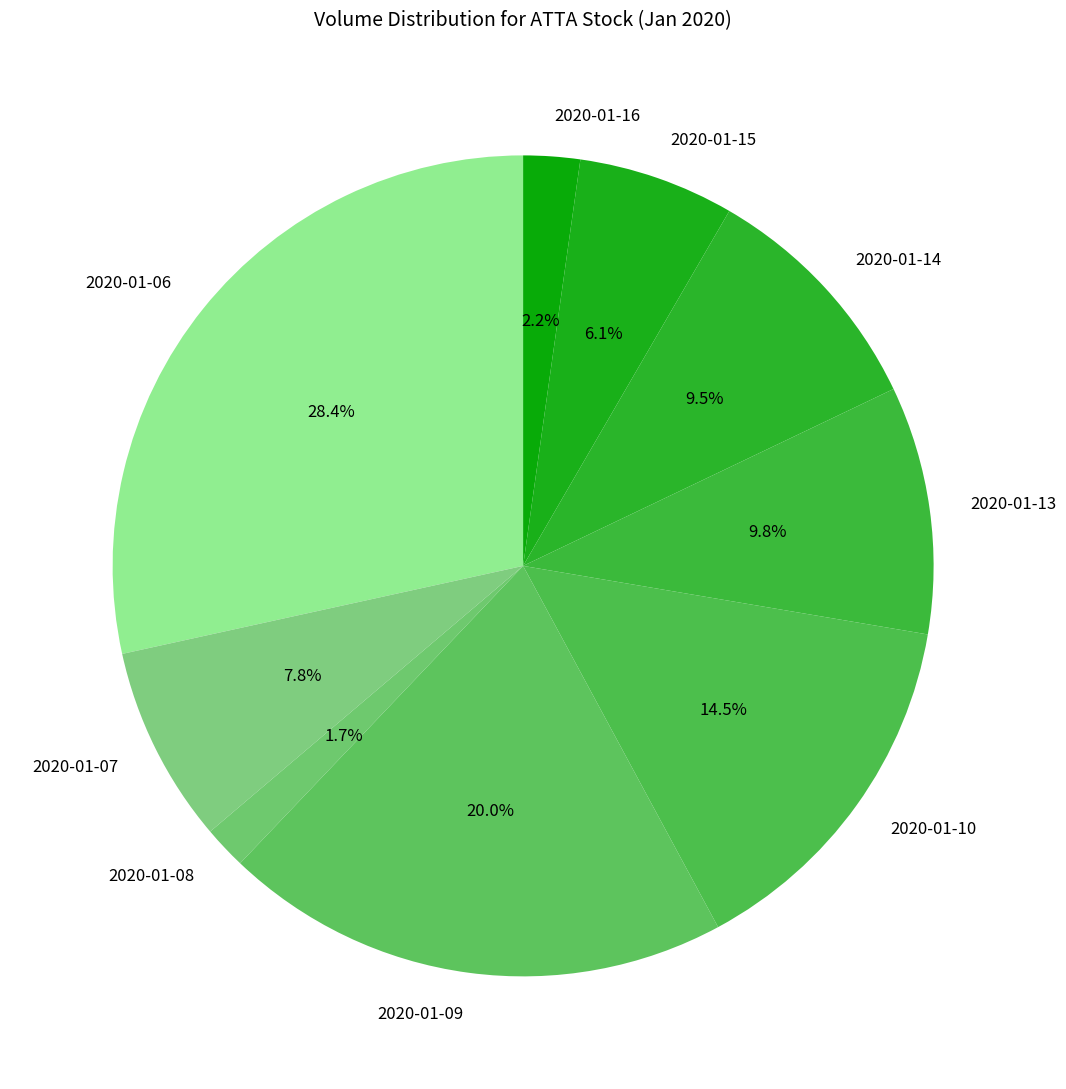

How many slices are in this pie chart?

9